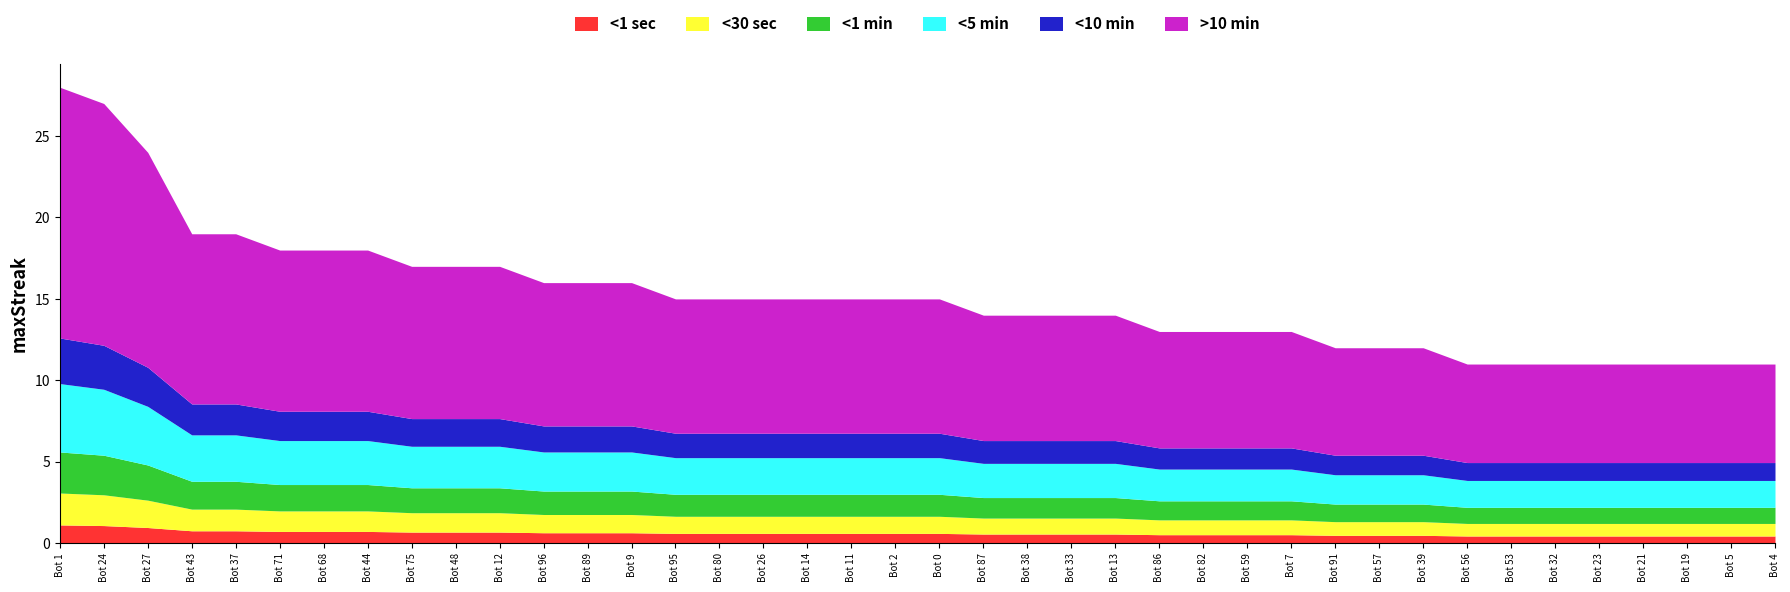

Rank the categories by value from lowest to highest.

56, 53, 32, 23, 21, 19, 5, 4, 91, 57, 39, 86, 82, 59, 7, 87, 38, 33, 13, 95, 80, 26, 14, 11, 2, 0, 96, 89, 9, 75, 48, 12, 71, 68, 44, 43, 37, 27, 24, 1